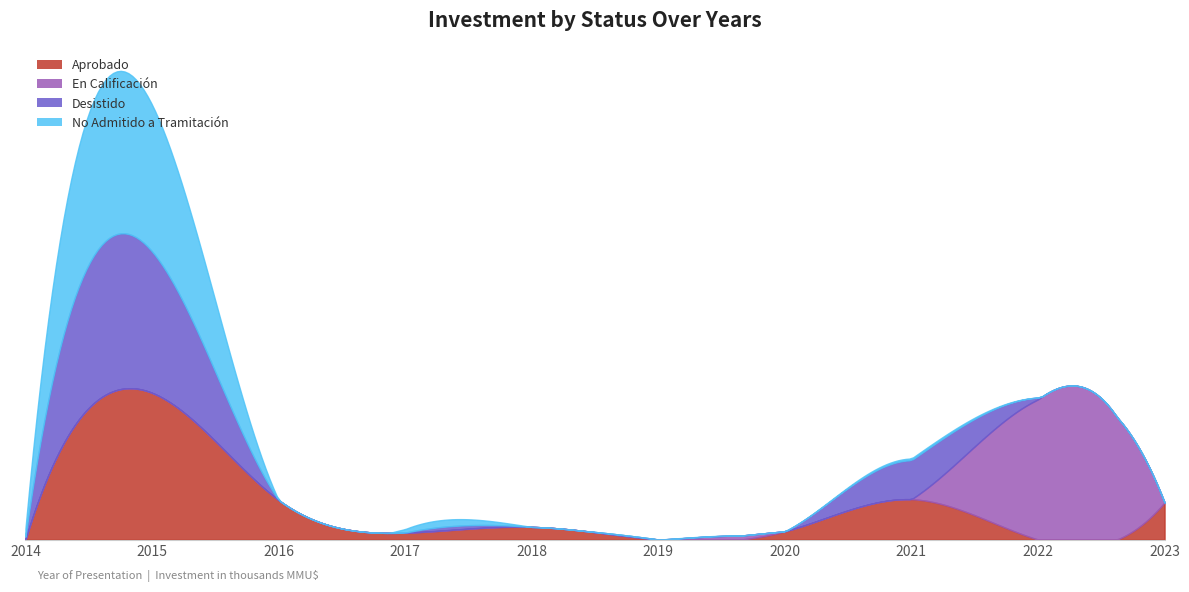

True or false: Desistido has more than 1 interior local peaks.

True